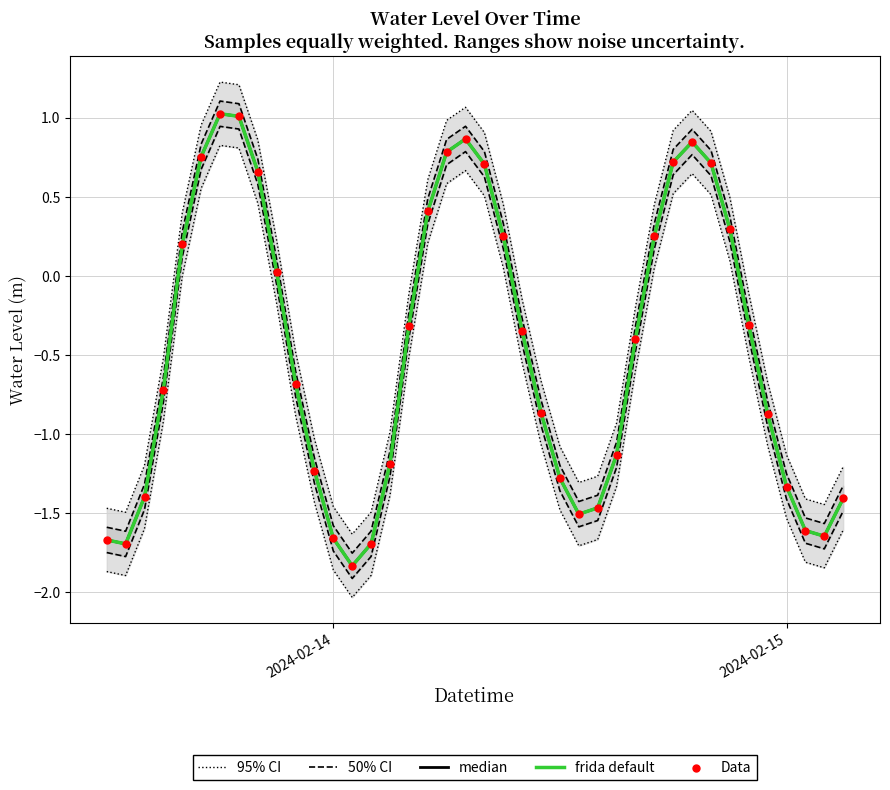

At how many categories does at least one series exceed -1?

26